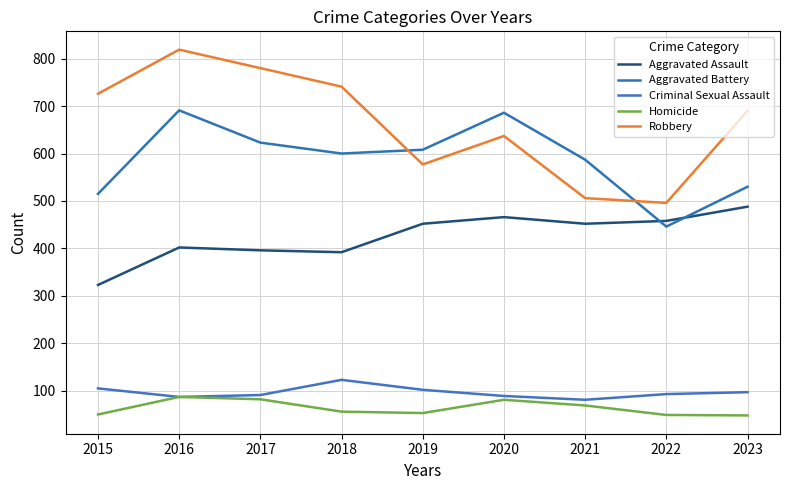

At which category is the sum across all series the highest?

2016